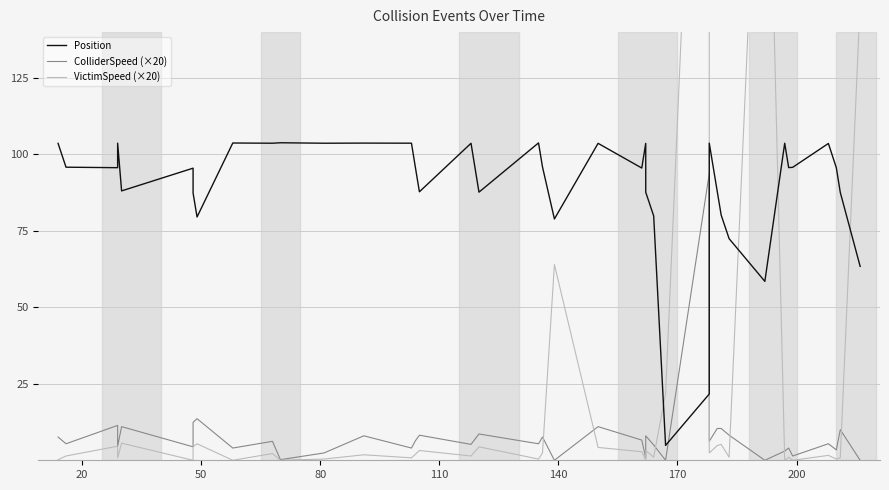

How many values in the VictimSpeed (×20) series exceed 2?

19